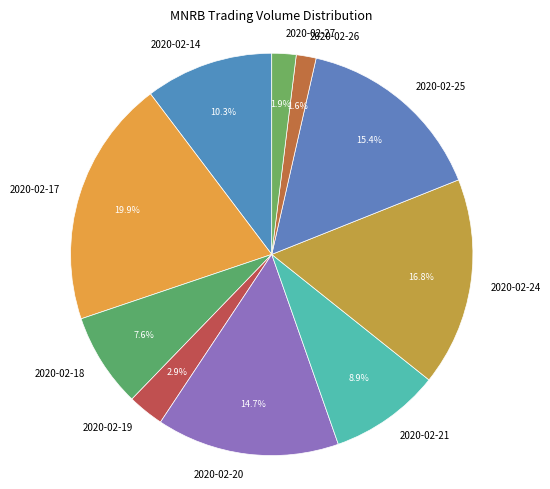

To the nearest percent, what is the combined percentage of 2020-02-20 and 2020-02-17?

35%